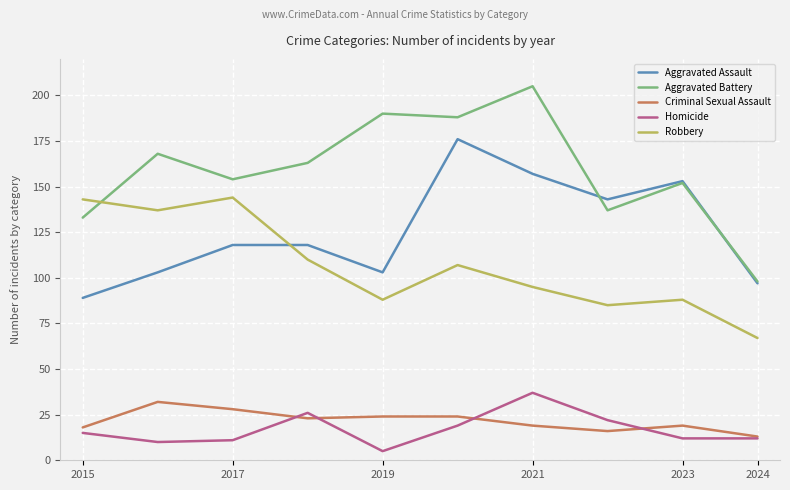

True or false: Homicide and Aggravated Assault cross at least once.

False